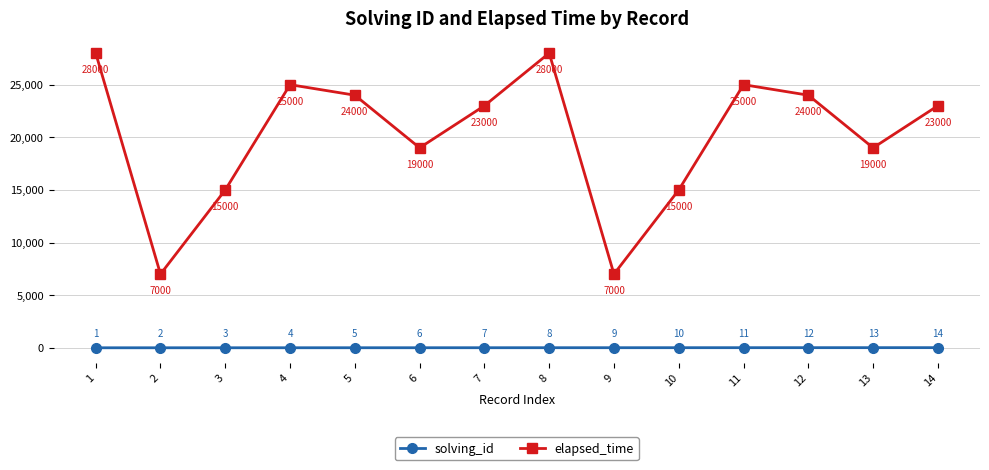

Reading right to left, list all the values displayed in this chart.

solving_id: 14	13	12	11	10	9	8	7	6	5	4	3	2	1
elapsed_time: 23000	19000	24000	25000	15000	7000	28000	23000	19000	24000	25000	15000	7000	28000